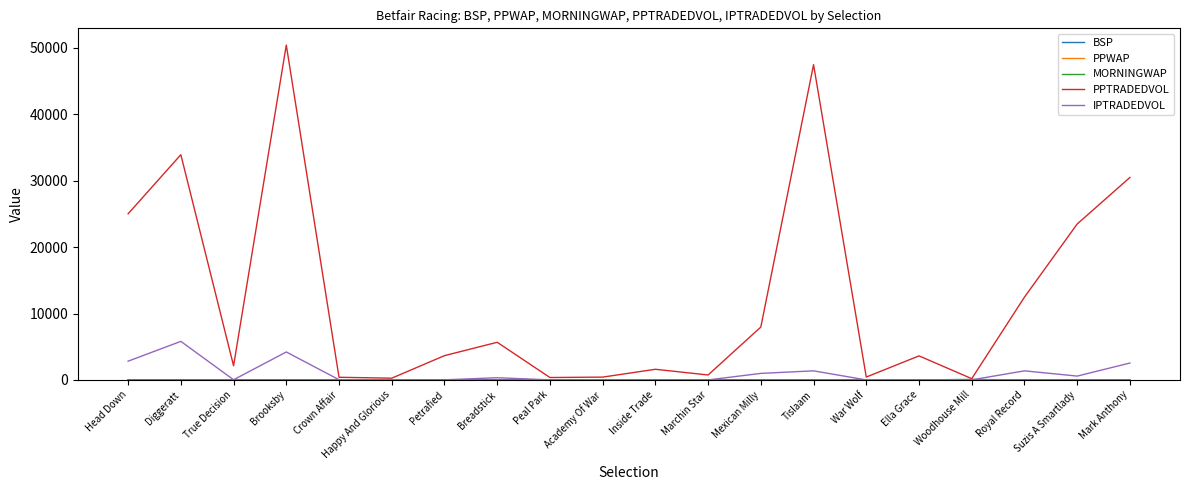

Is the value of IPTRADEDVOL at Petrafied greater than the value of PPTRADEDVOL at Suzis A Smartlady?

No